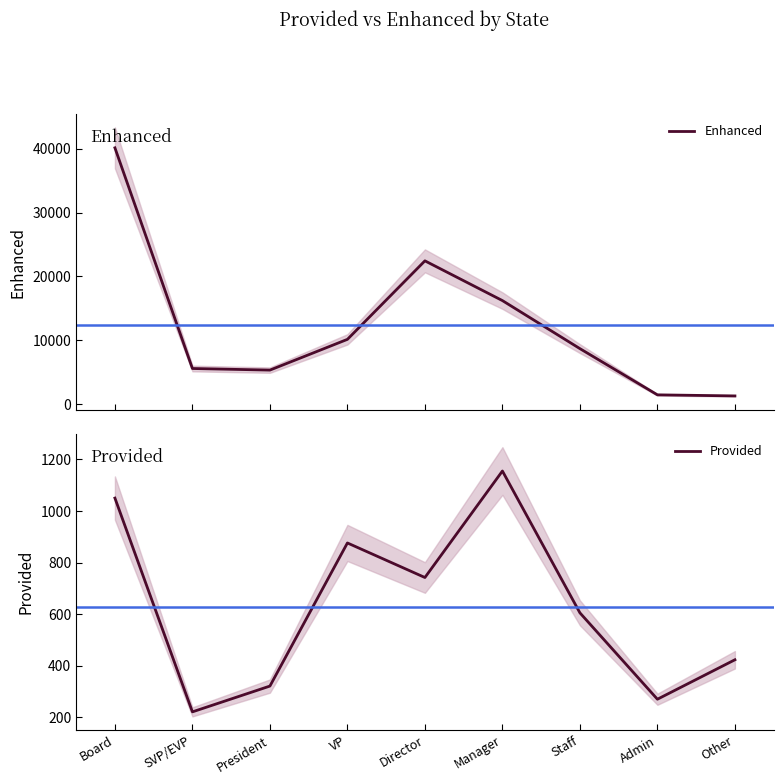

List the series in order of their overall mean, highest first.

Enhanced, Provided